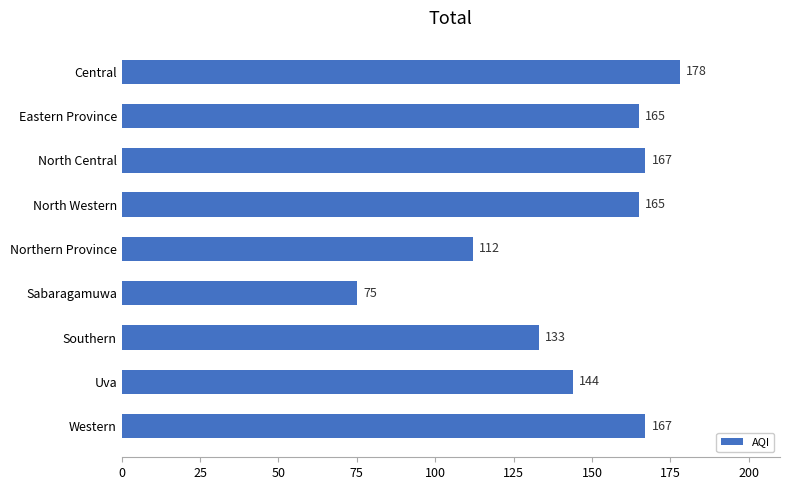

What is the average value?

145